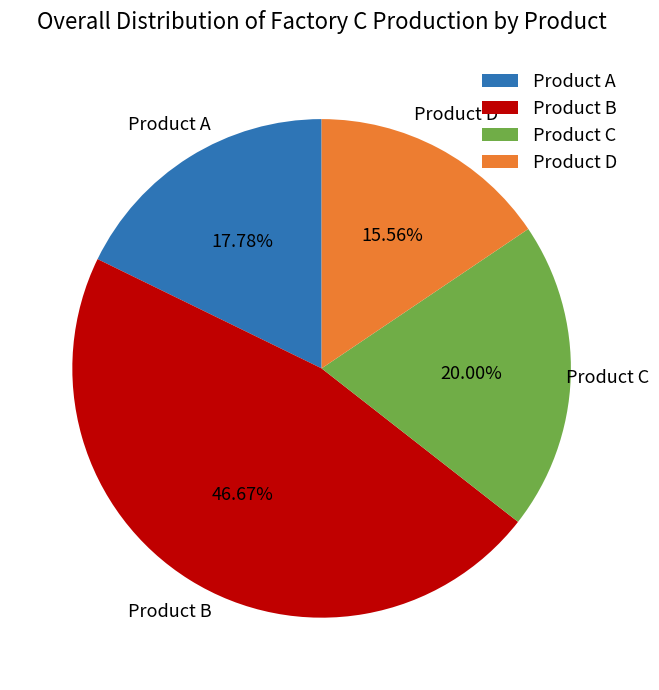

Rank the categories by value from highest to lowest.

Product B, Product C, Product A, Product D